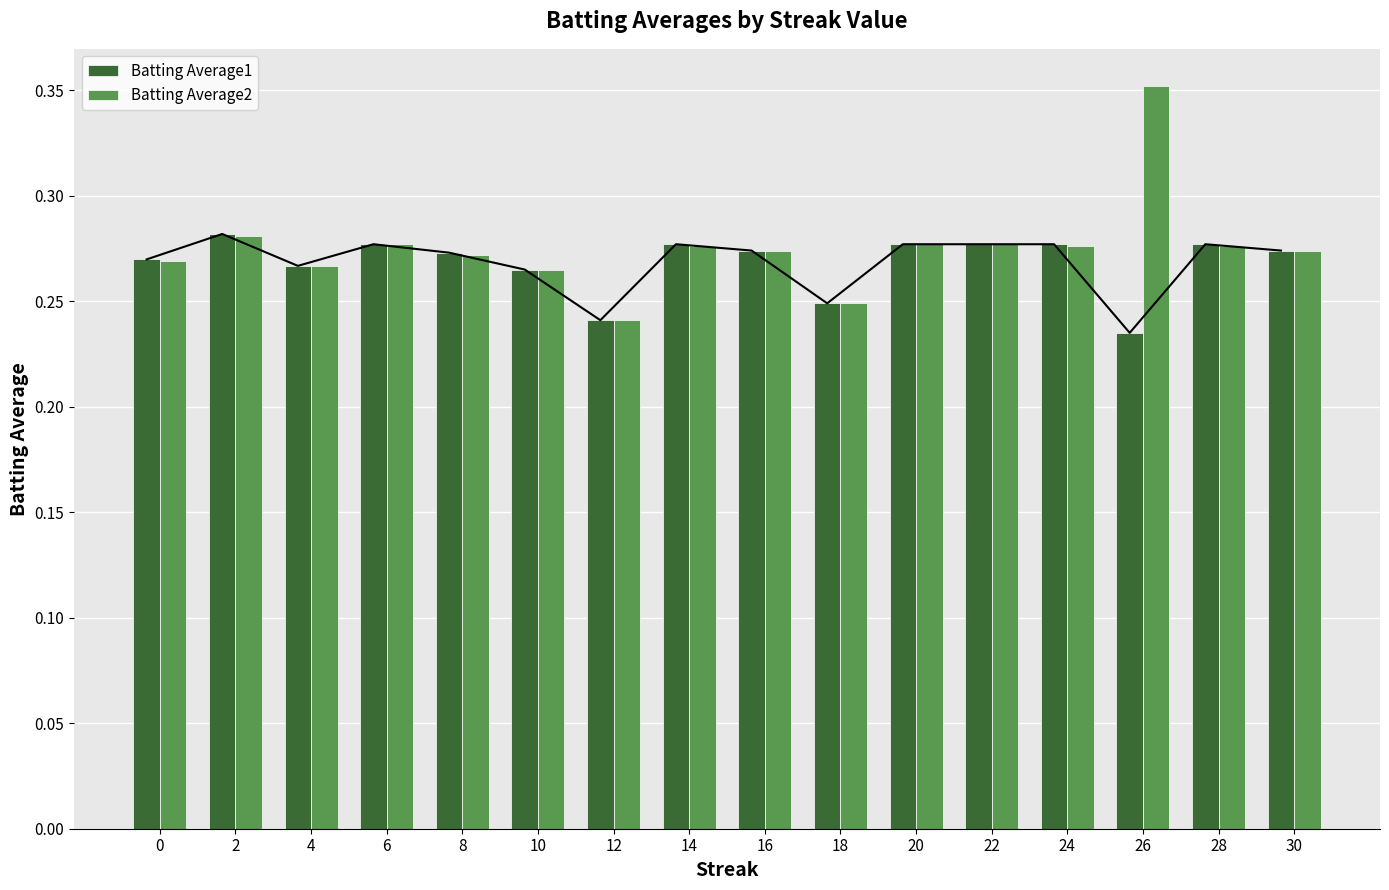

Reading left to right, extract all data points from this chart.

Batting Average1: 0.3	0.3	0.3	0.3	0.3	0.3	0.2	0.3	0.3	0.2	0.3	0.3	0.3	0.2	0.3	0.3
Batting Average2: 0.3	0.3	0.3	0.3	0.3	0.3	0.2	0.3	0.3	0.2	0.3	0.3	0.3	0.4	0.3	0.3